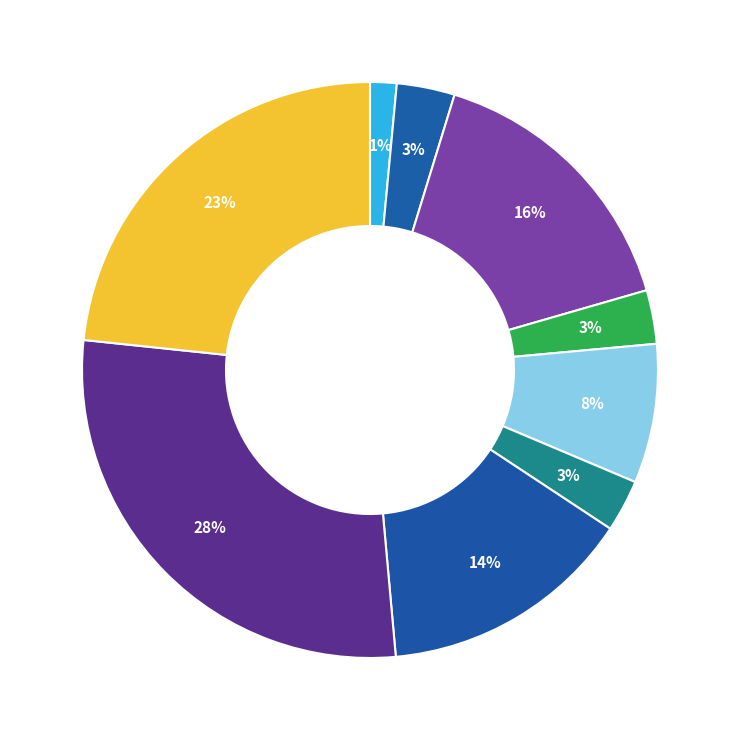

How many slices are in this pie chart?

9